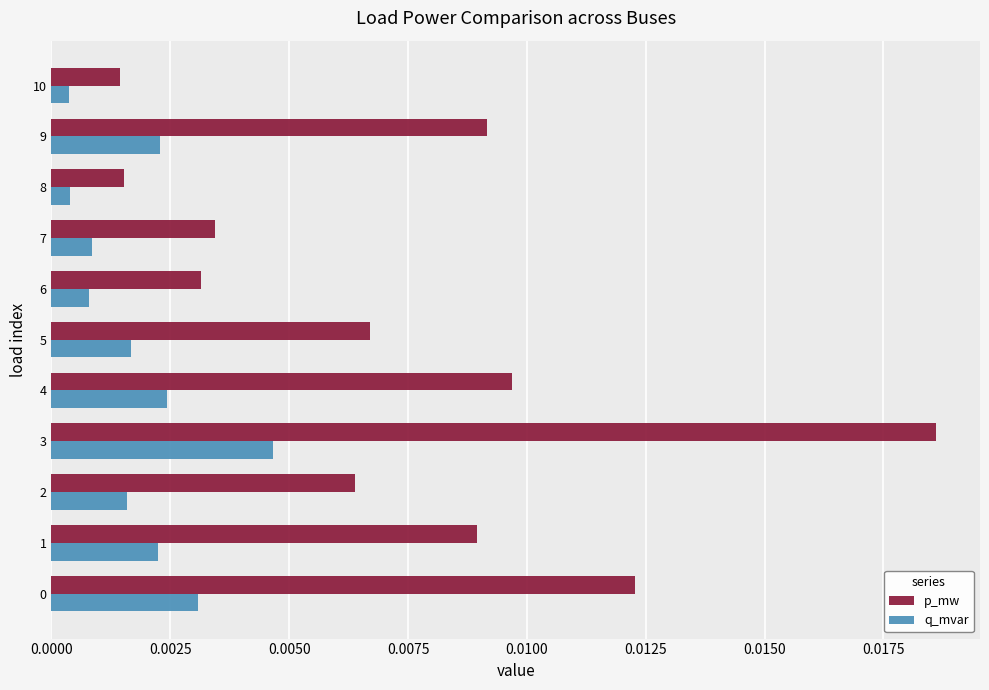

Which series changed the most between 0 and 9?

p_mw